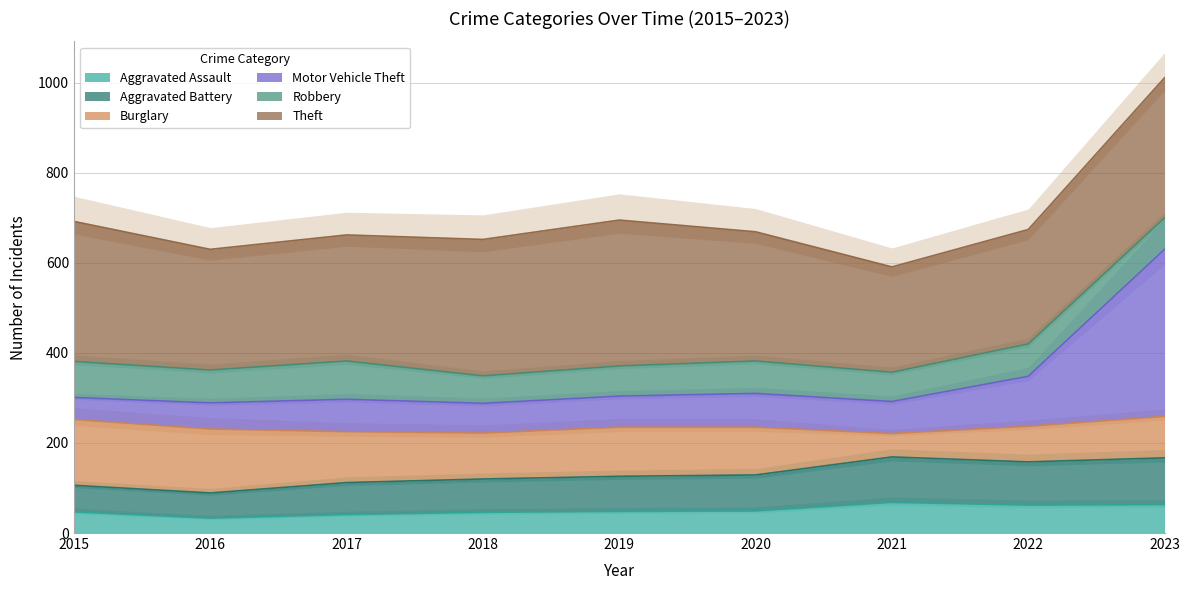

Does the chart display data point markers on the line(s)?

No